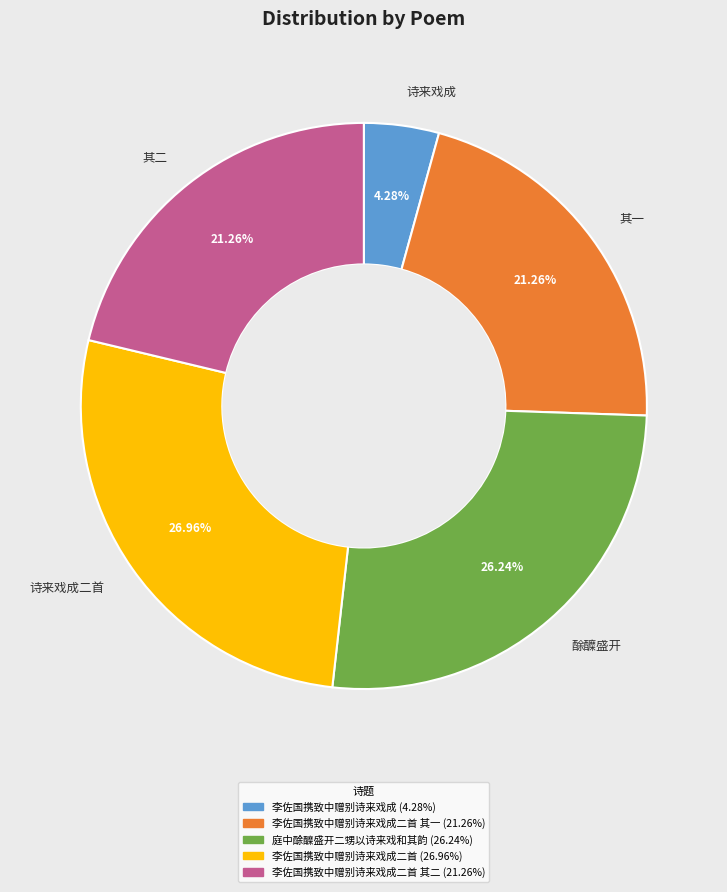

Is there any slice that represents more than half of the pie?

No